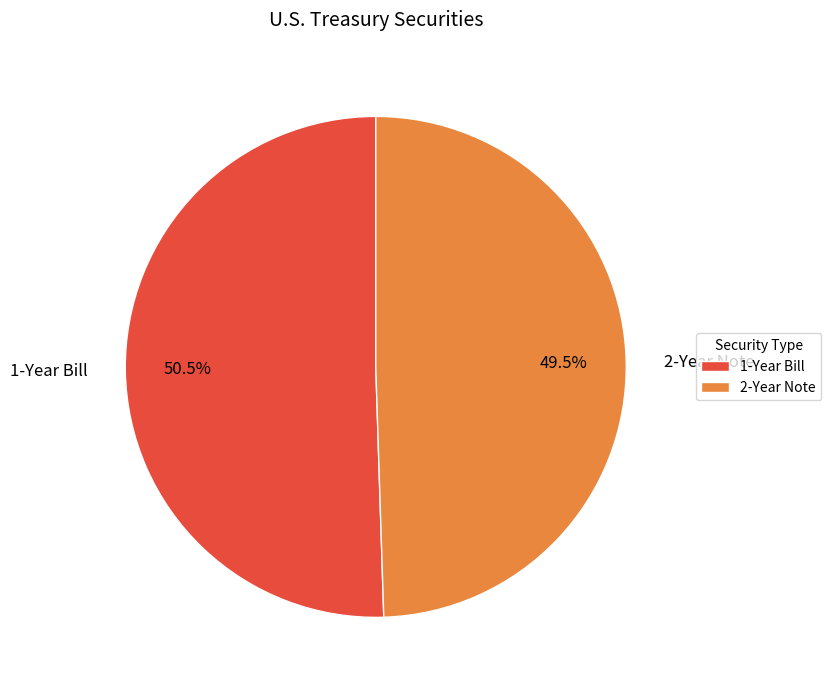

To the nearest percent, what is the difference between the 2-Year Note and 1-Year Bill slice percentages?

1%